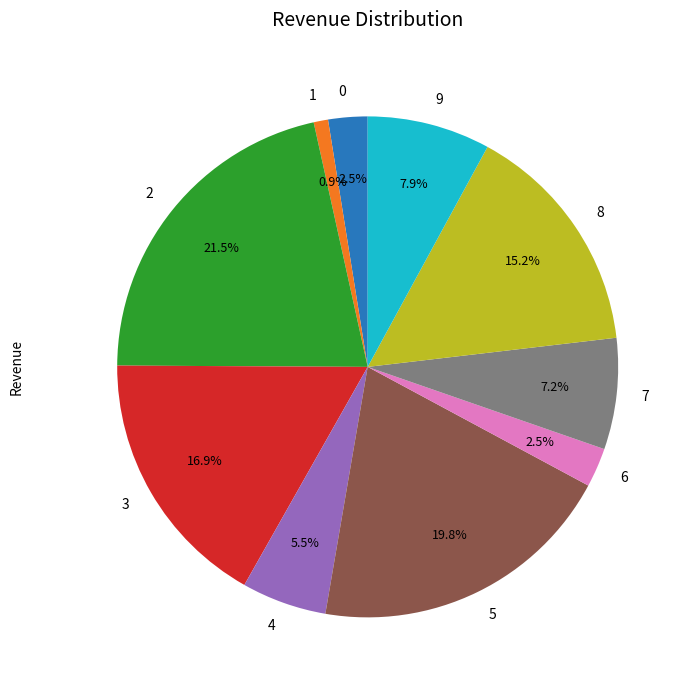

To the nearest percent, what is the combined percentage of 2 and 0?

24%